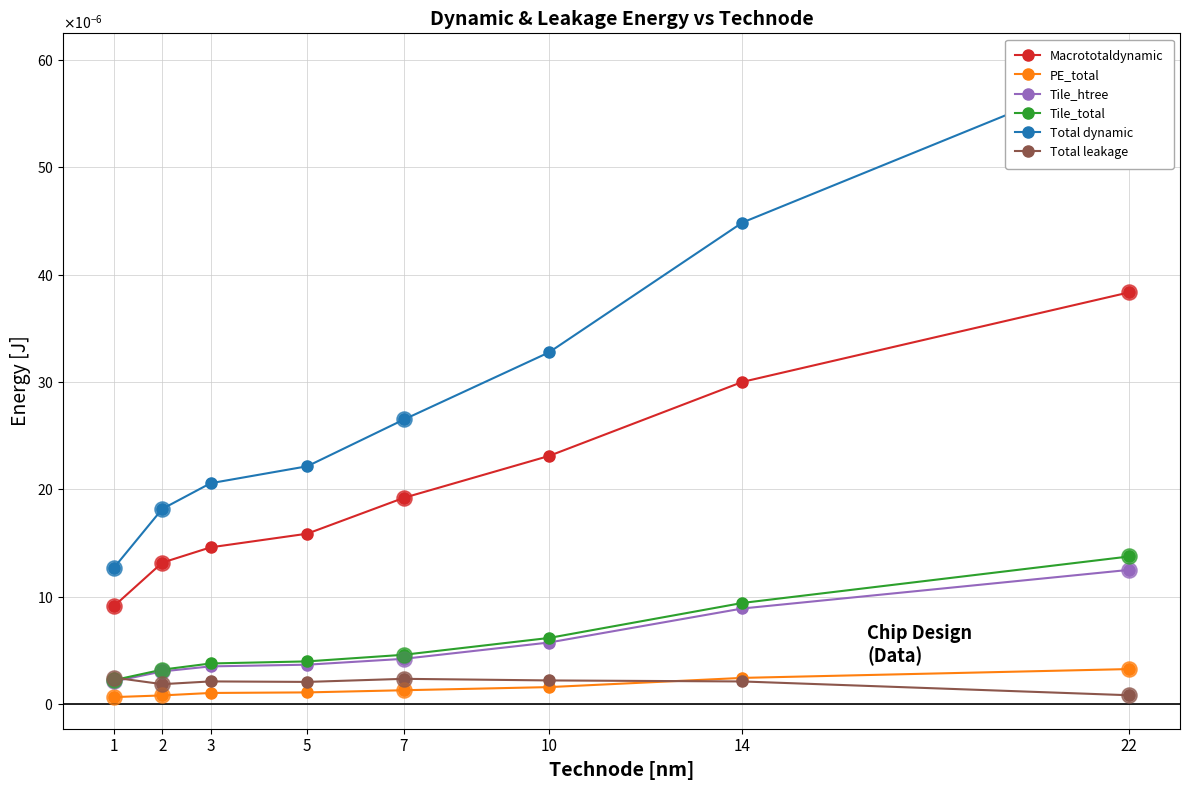

Which series reaches the minimum Y coordinate?

PE_total